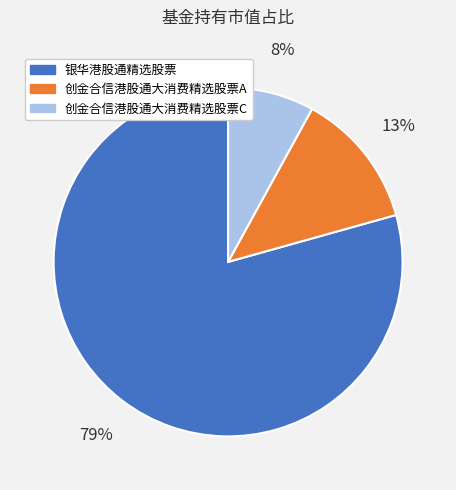

Which has a higher value, 创金合信港股通大消费精选股票C or 创金合信港股通大消费精选股票A?

创金合信港股通大消费精选股票A